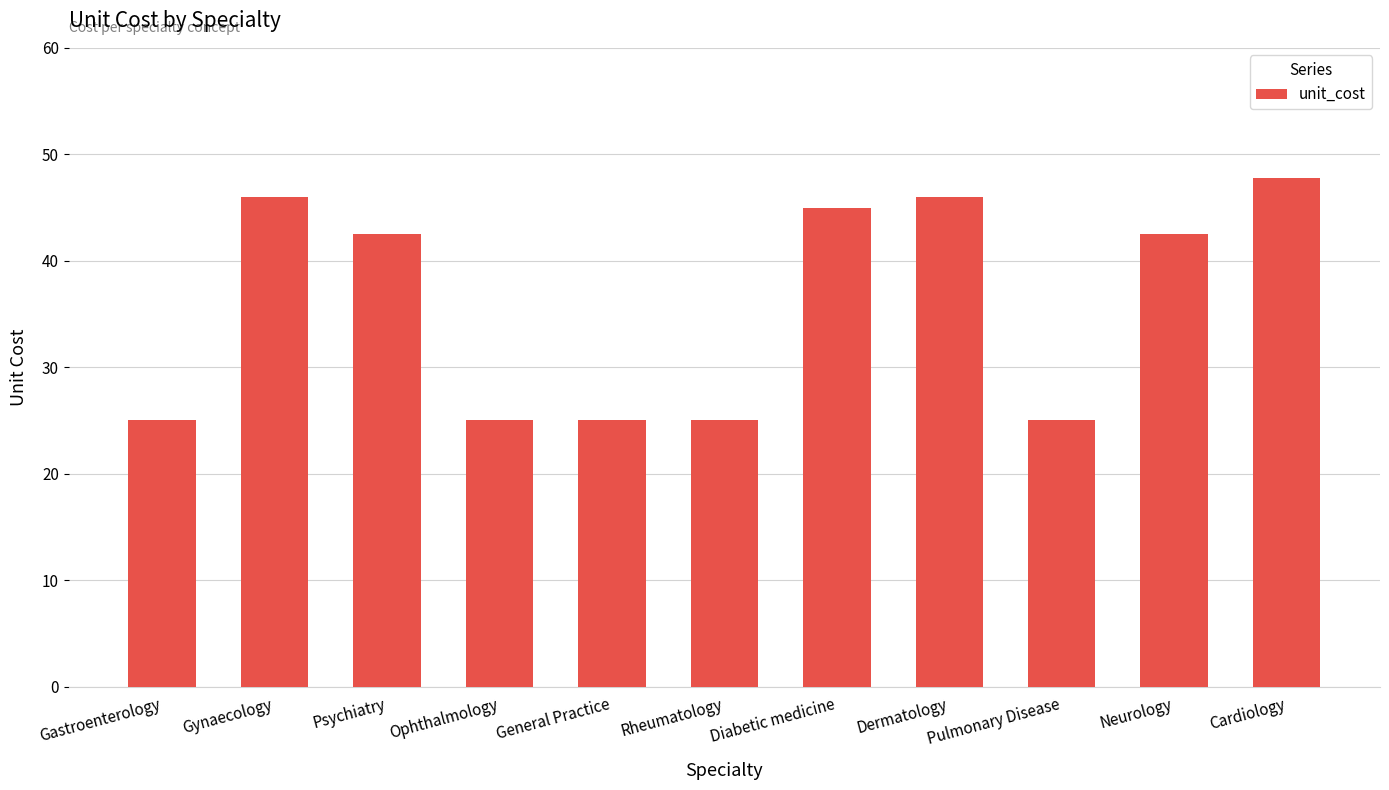

What is the approximate value at Gynaecology?

46.0